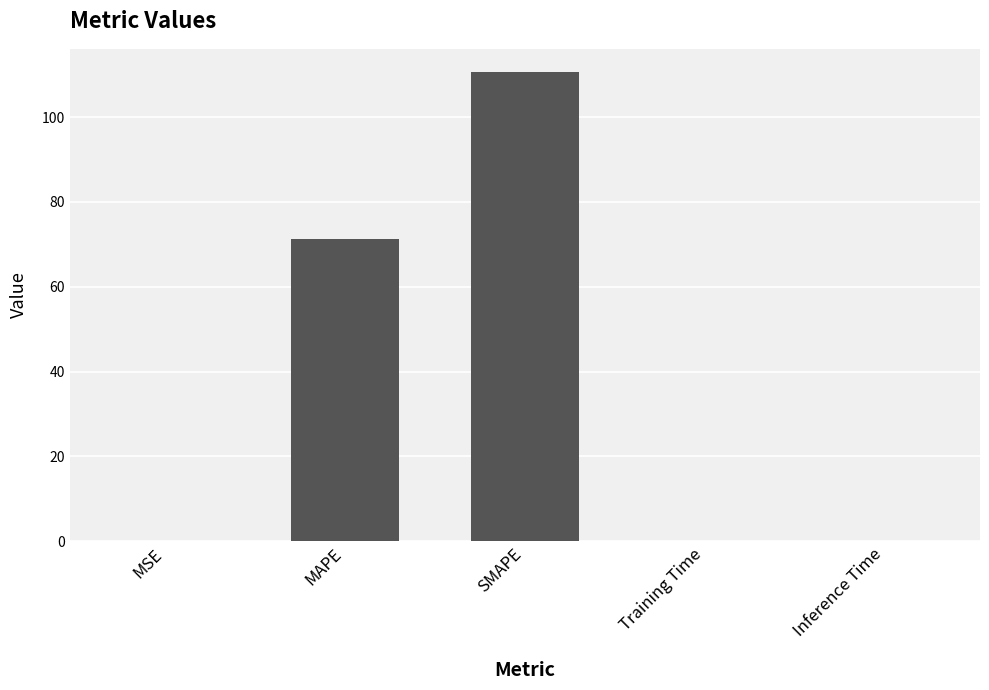

What is the approximate value at SMAPE?

110.6